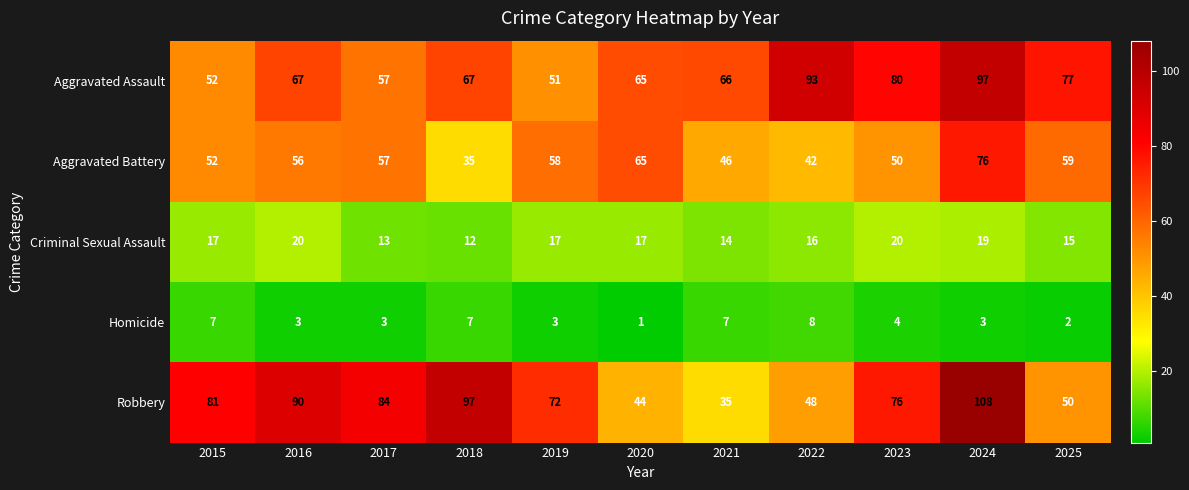

What is the highest value of the Aggravated Battery series?

76